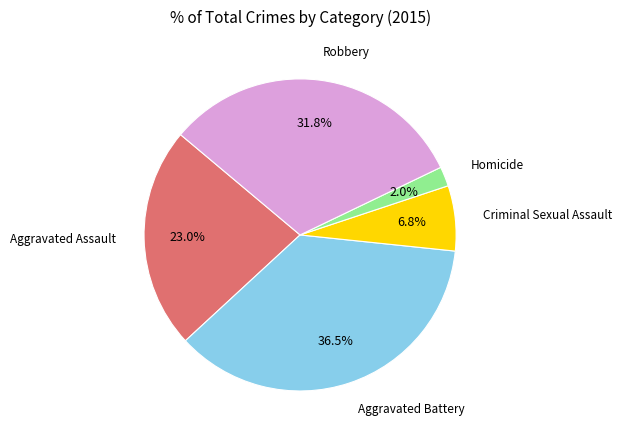

Is there a majority slice in this chart?

No